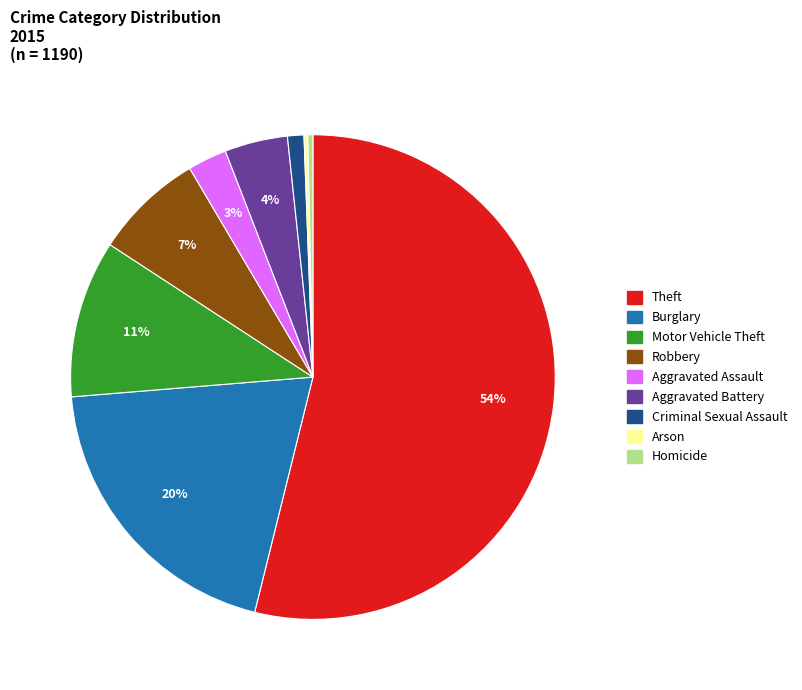

To the nearest percent, what portion does Aggravated Battery represent?

4%